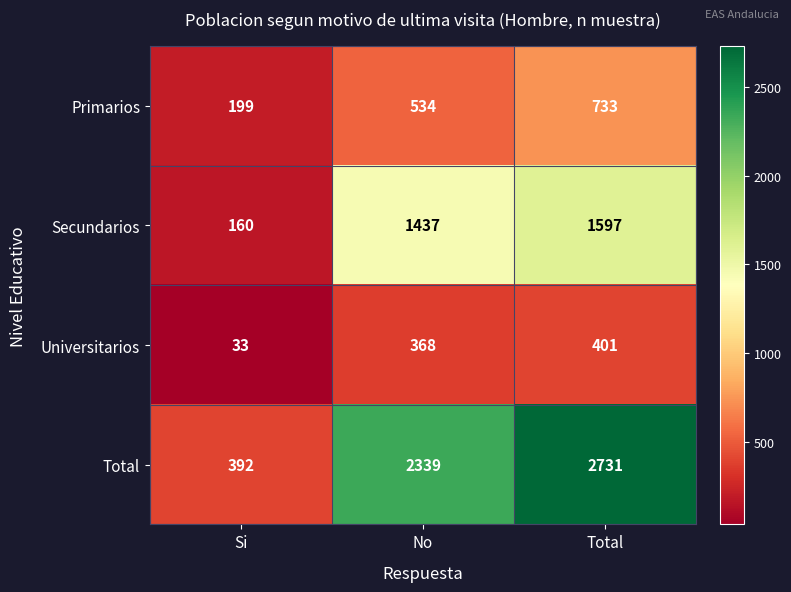

How many Secundarios values are between 160 and 1597?

3